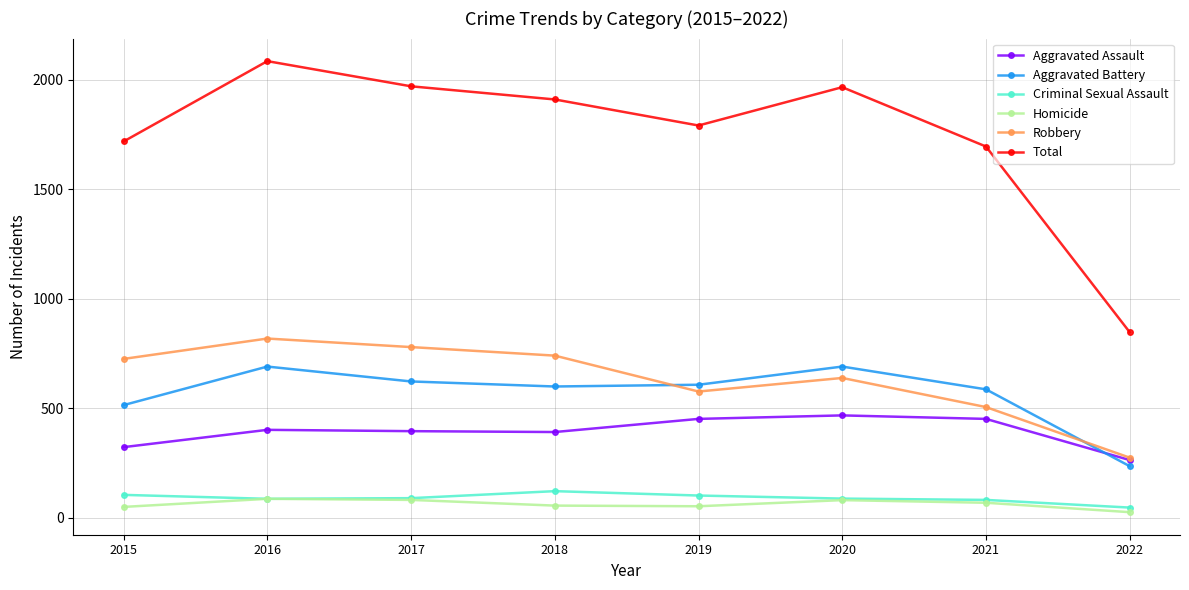

What is the spread (max minus min) of values at 2019?

1739